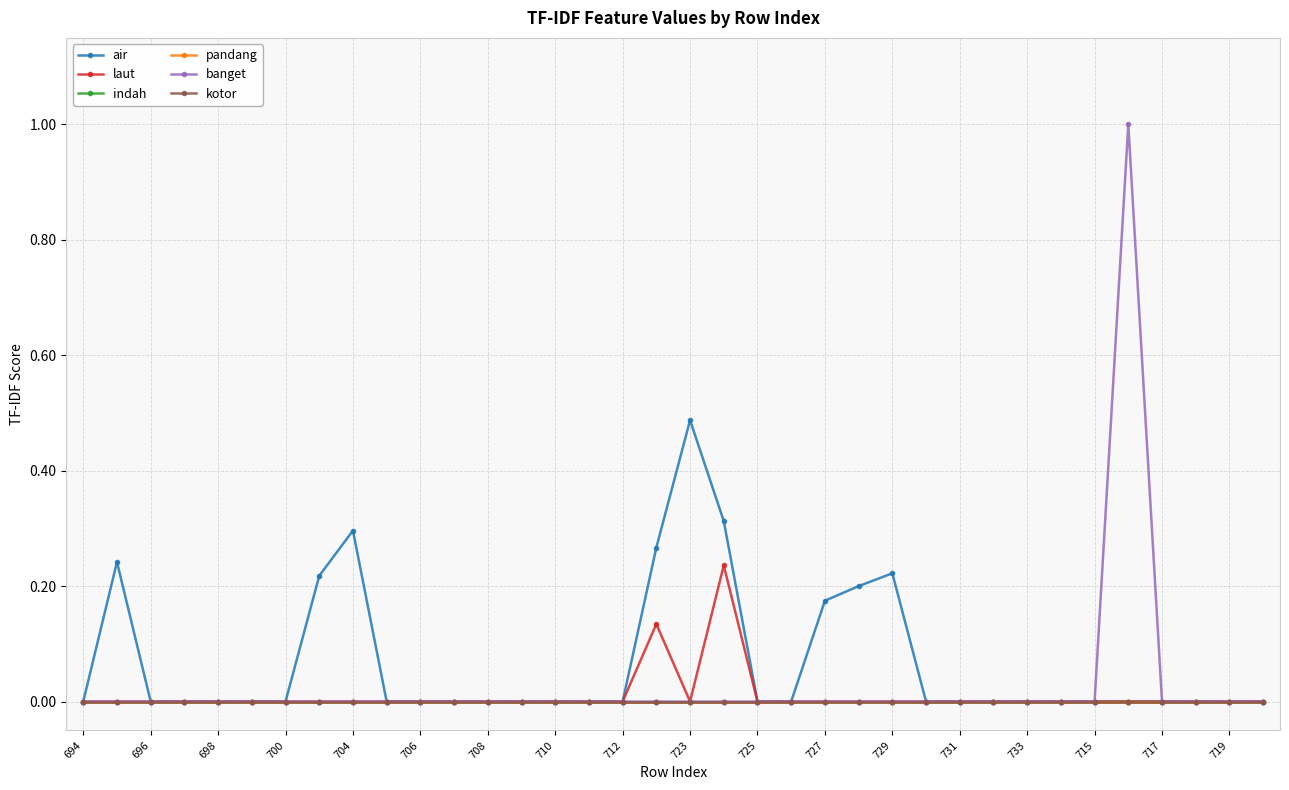

Is this an area chart (filled region under the line)?

No